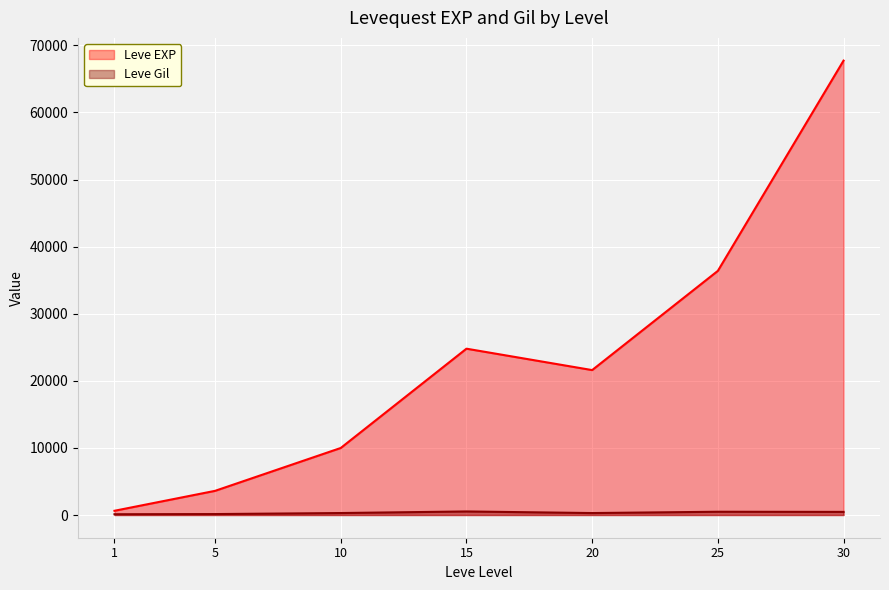

Reading right to left, transcribe all the data shown in this chart.

Leve EXP: 30=67730	25=36390	20=21600	15=24790	10=9990	5=3600	1=630
Leve Gil: 30=463	25=485	20=290	15=529	10=293	5=139	1=113